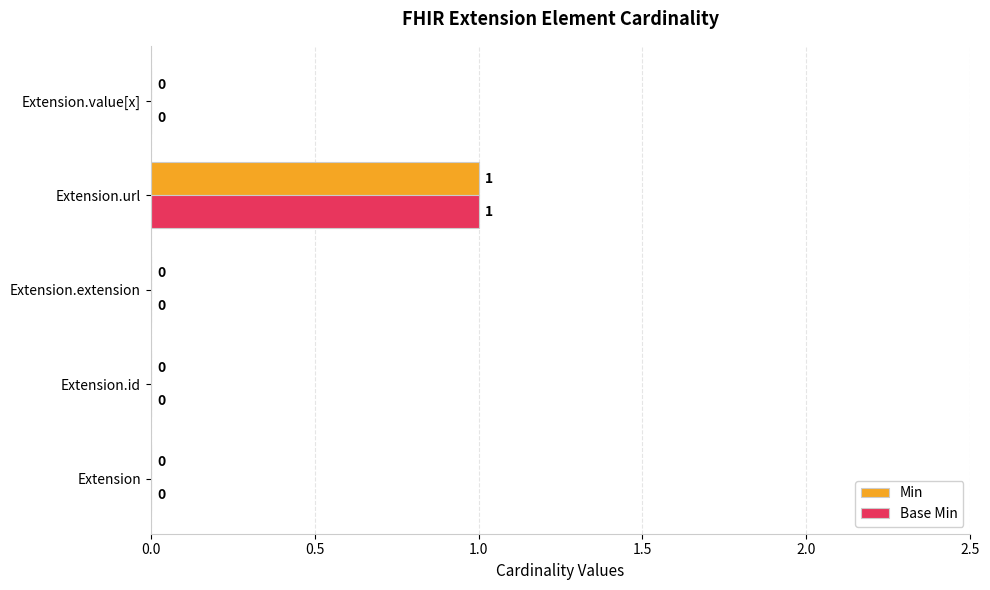

How many Base Min values are between 0 and 1?

5